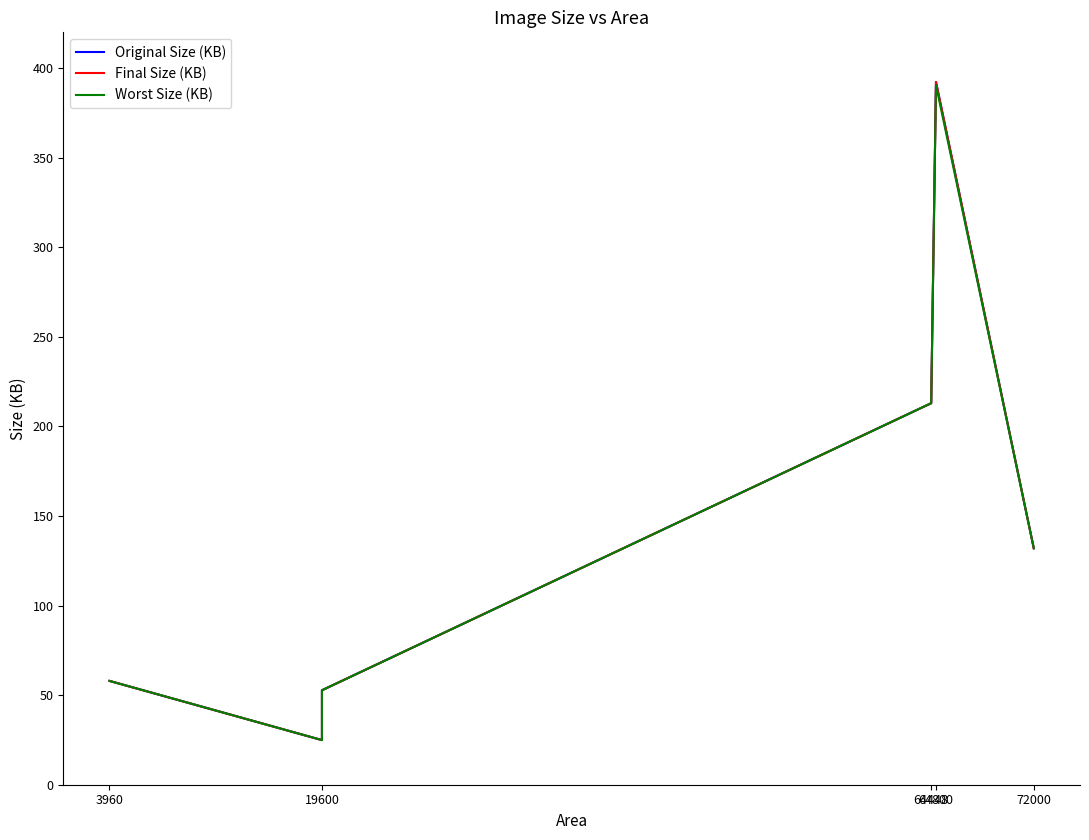

Is it true that Worst Size (KB) equals 390.6 at 64800?

True